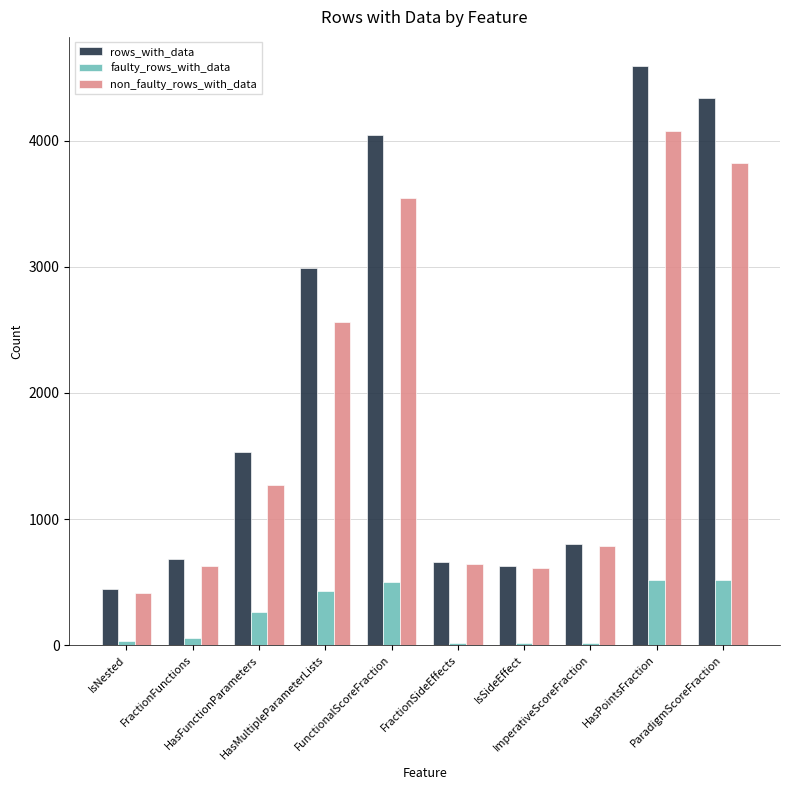

Is the value of non_faulty_rows_with_data at FunctionalScoreFraction greater than the value of faulty_rows_with_data at IsNested?

Yes